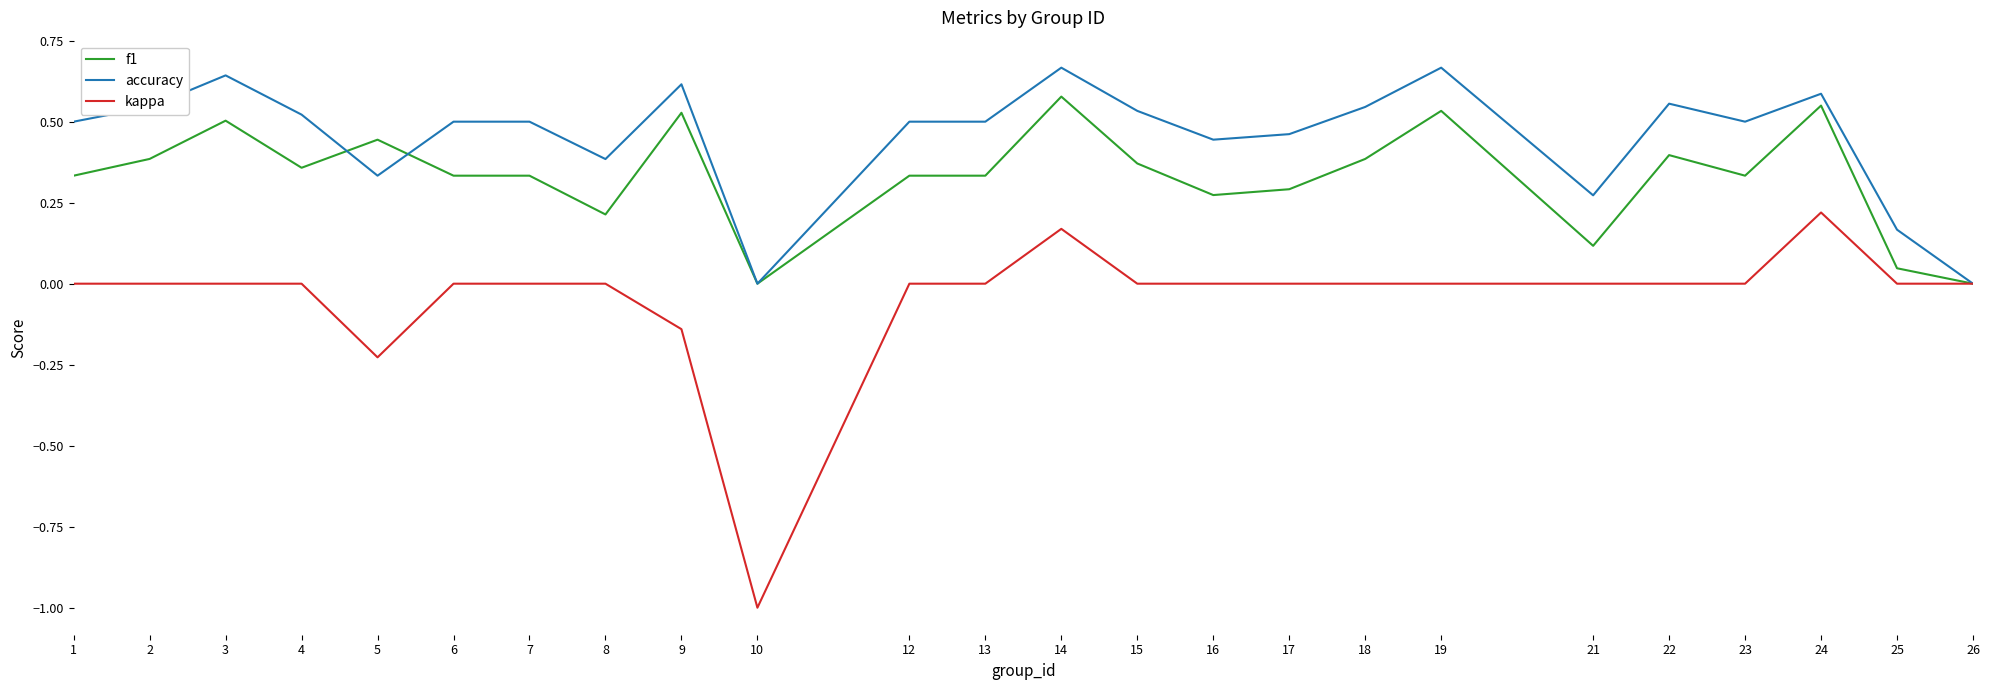

Is the value of accuracy at 16 greater than the value of kappa at 15?

Yes